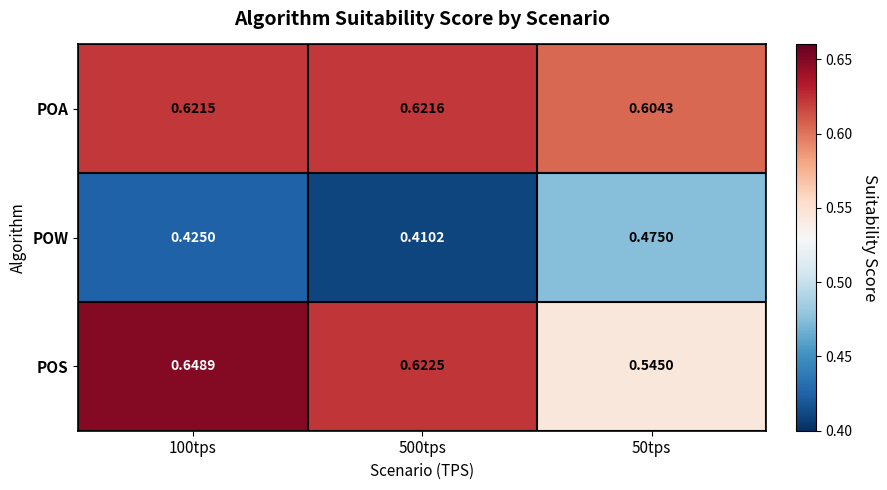

At how many categories does at least one series exceed 0?

3